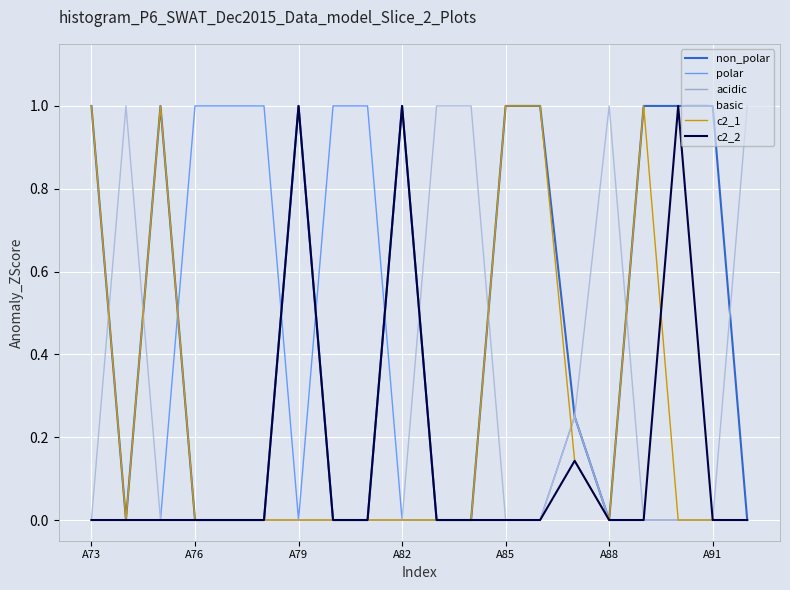

Where is c2_1 nearest to the value 0?

A76